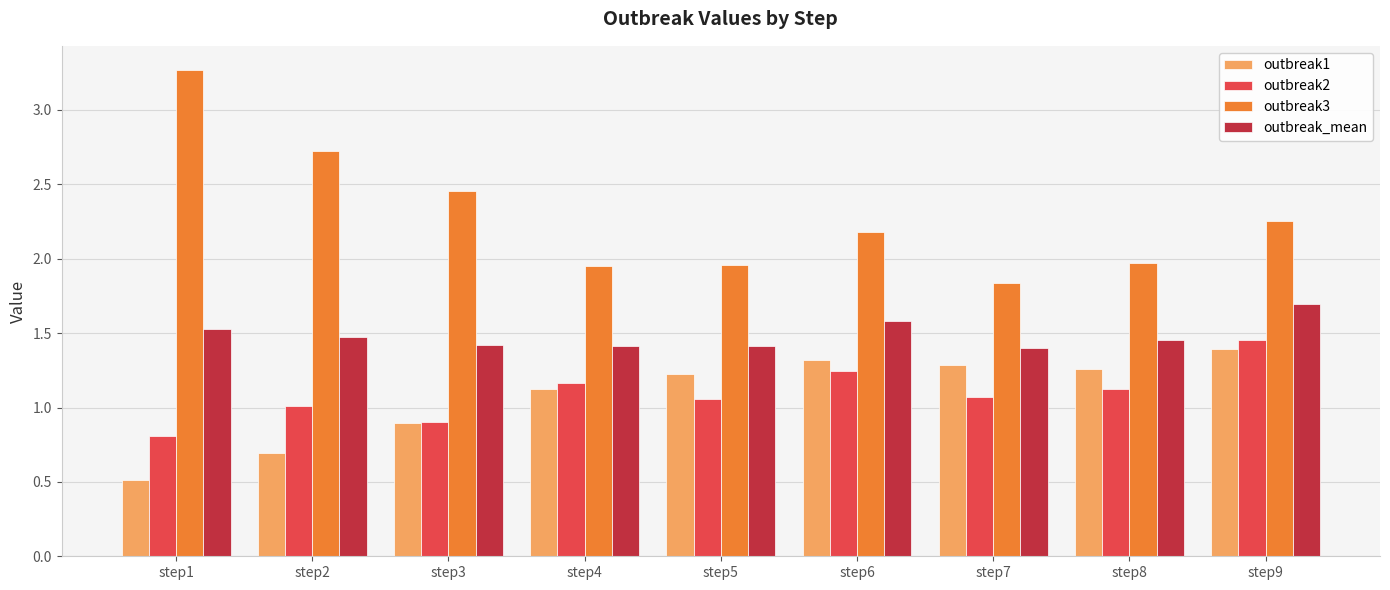

What is the spread (max minus min) of values at step3?

1.6